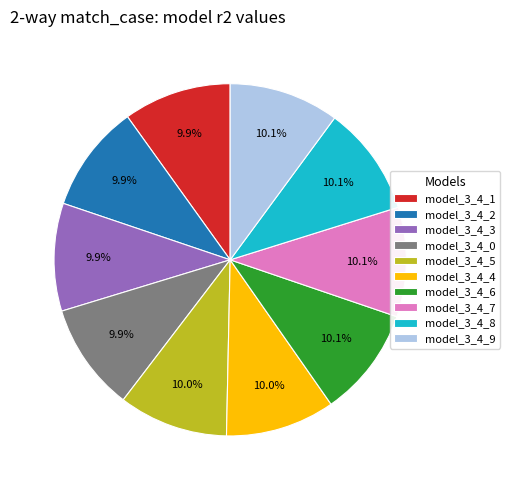

Does model_3_4_4 account for over 50% of the chart?

No